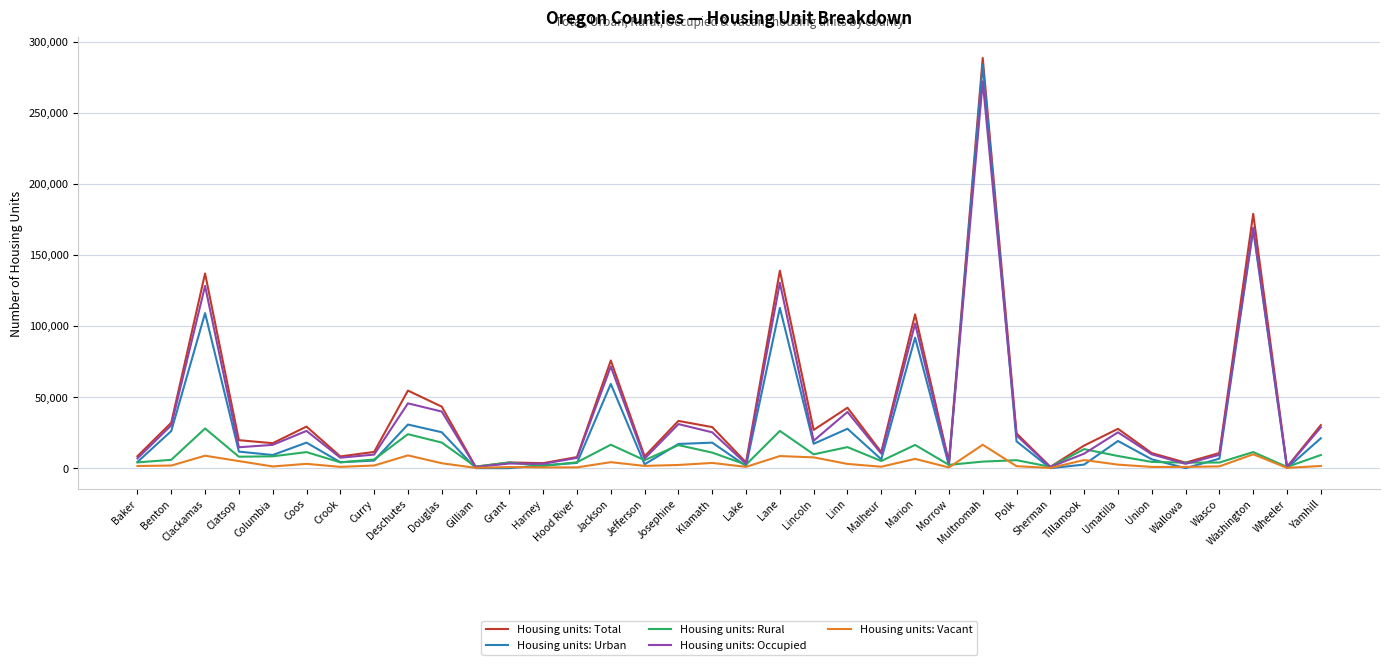

What is the sum of the Housing units: Rural values at Lane and Benton?

32061